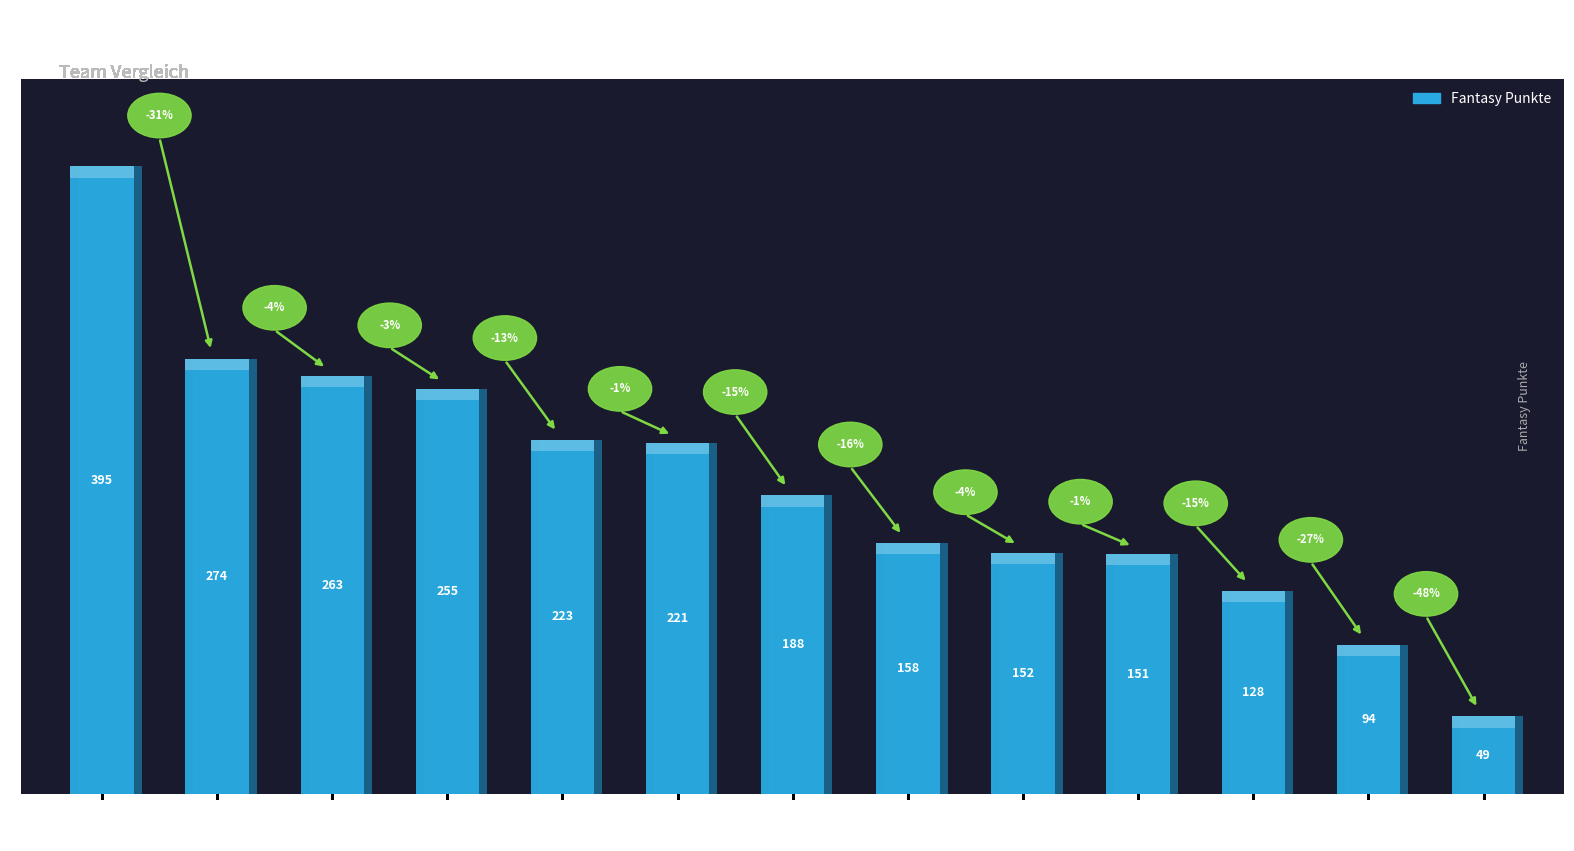

What is the difference between the maximum and minimum values?

346